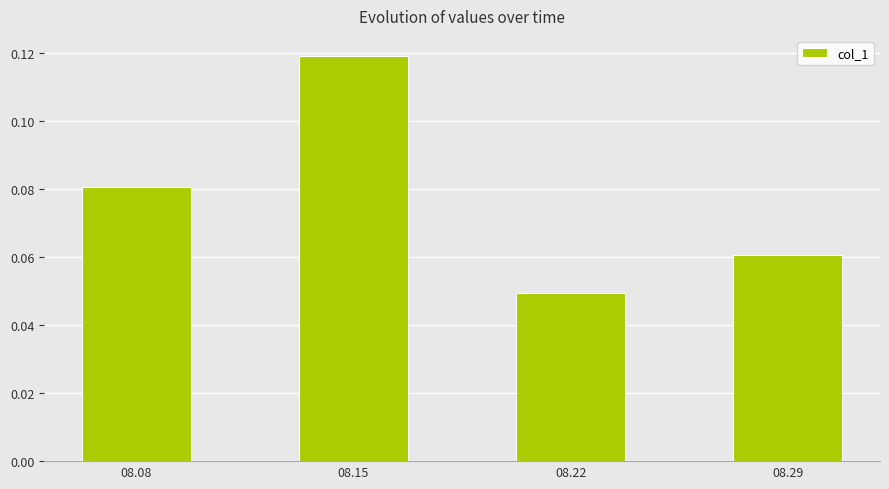

Rank the categories by value from highest to lowest.

08.15, 08.08, 08.29, 08.22